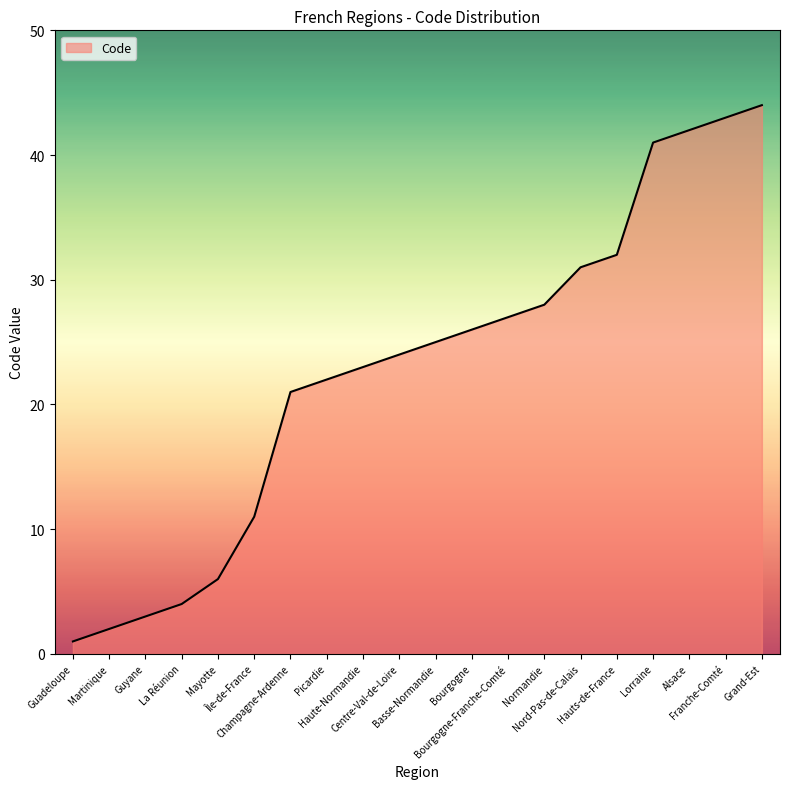

What is the sum of all values?

456